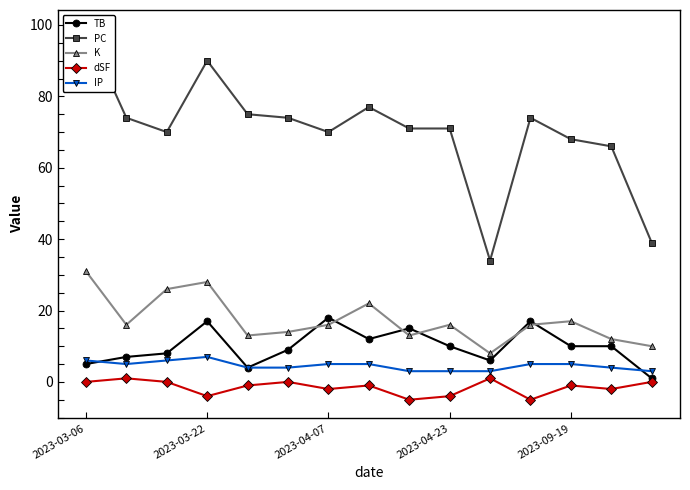

The K series shows 22 at 7. True or false?

True